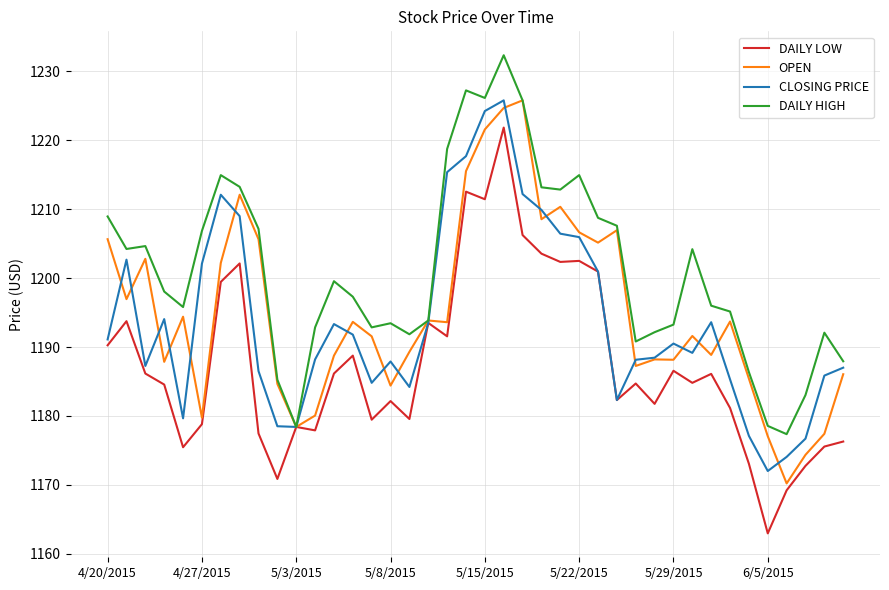

Which series has the largest total across all categories?

DAILY HIGH